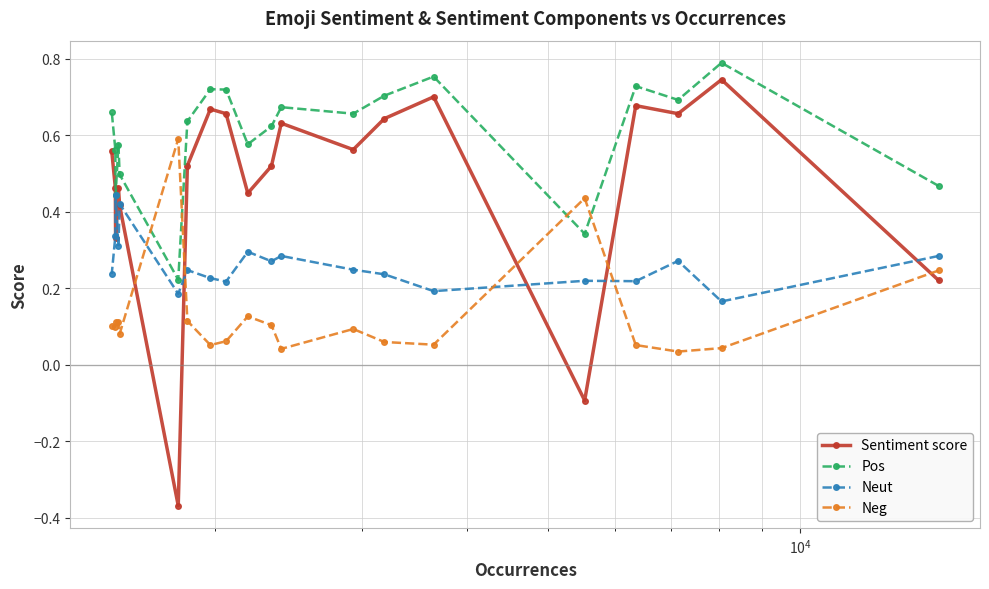

List the series in order of their overall mean, lowest first.

Neg, Neut, Sentiment score, Pos